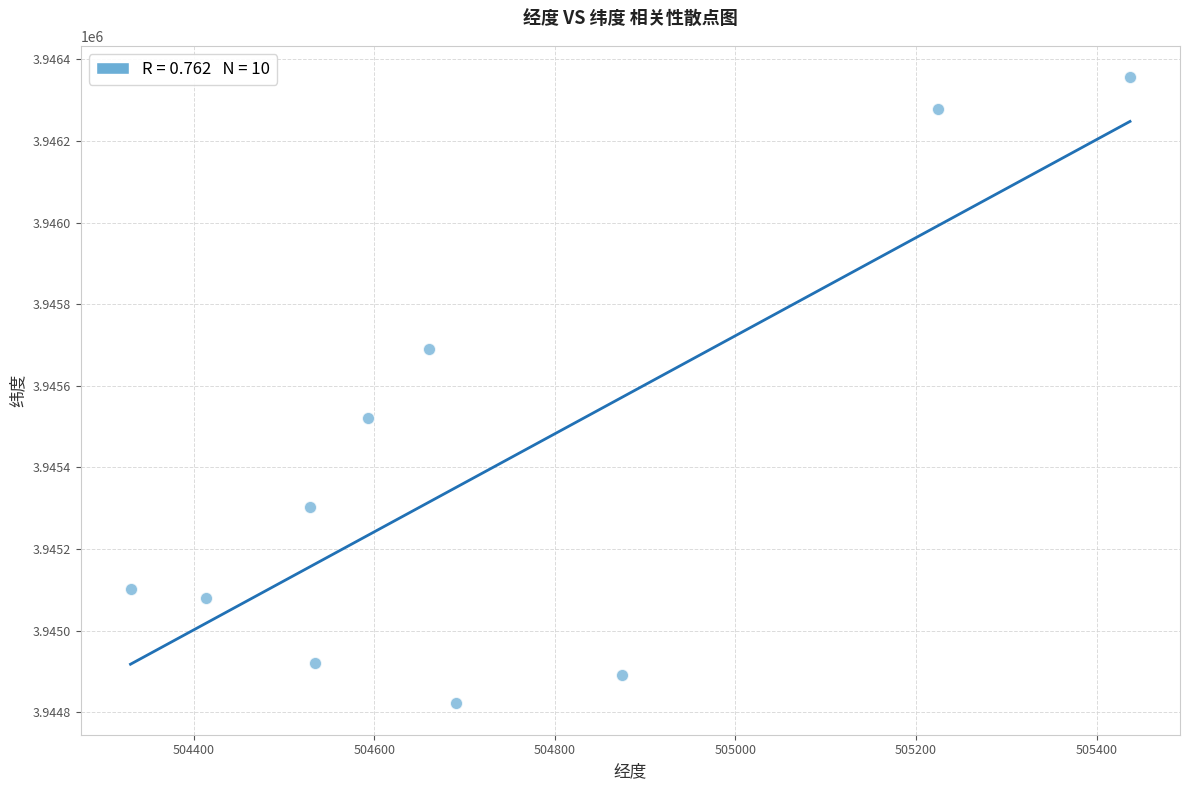

What is the average Y value?

3945396.7